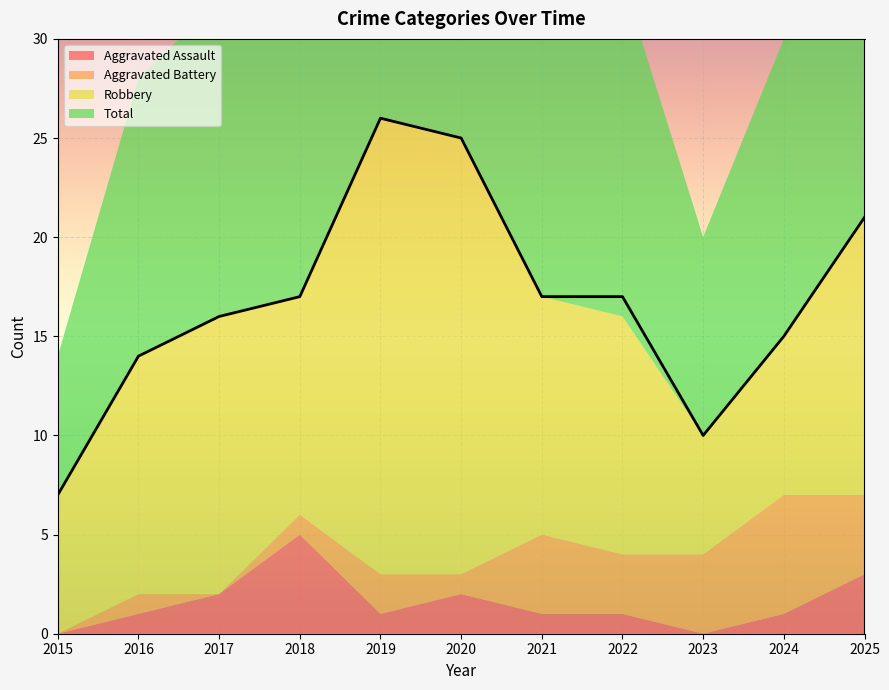

At how many categories does at least one series exceed 5?

11